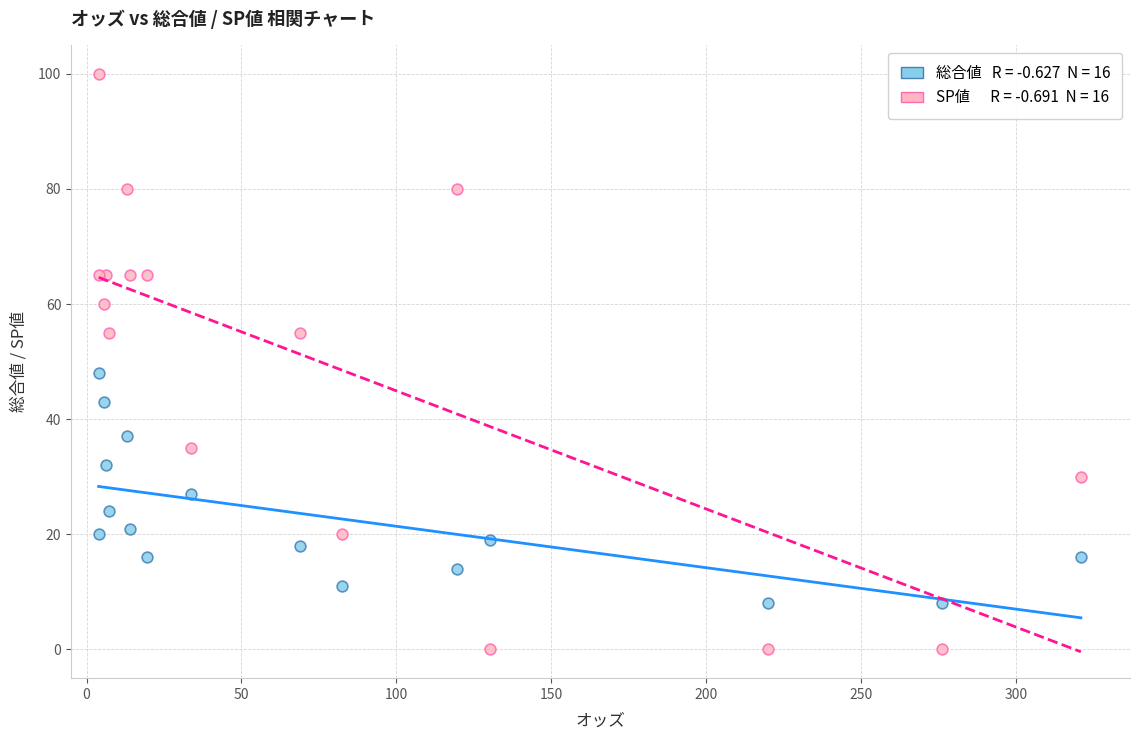

Across all series, what Y value is closest to 50?

48